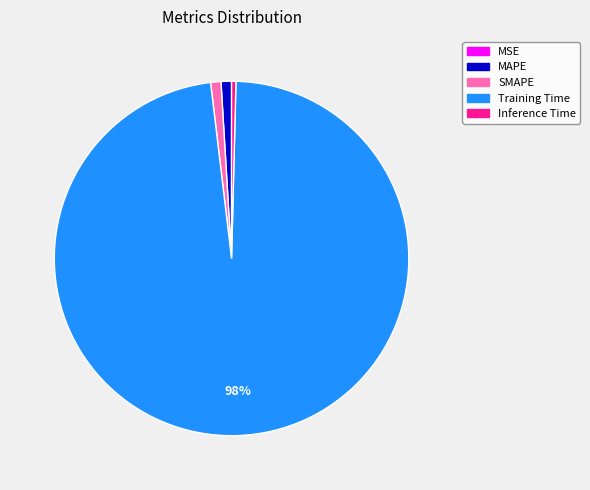

Does any single category account for the majority?

Yes